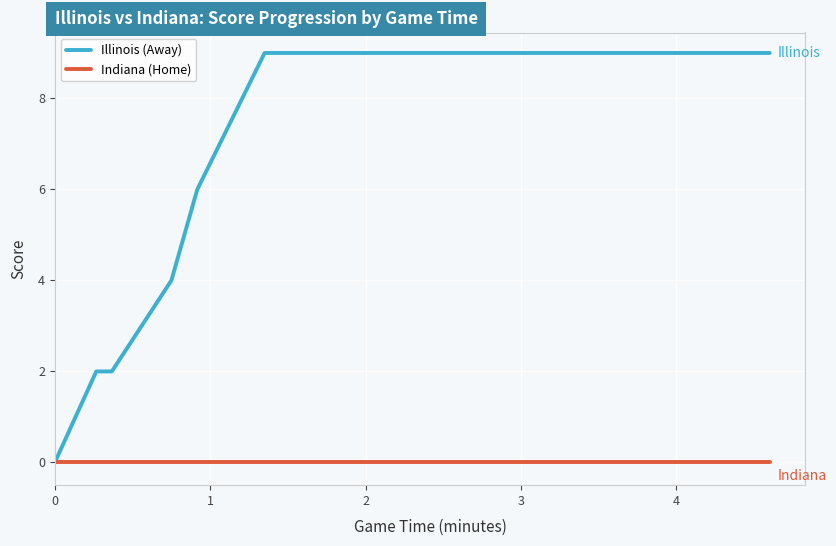

Does the chart have visible grid lines?

Yes